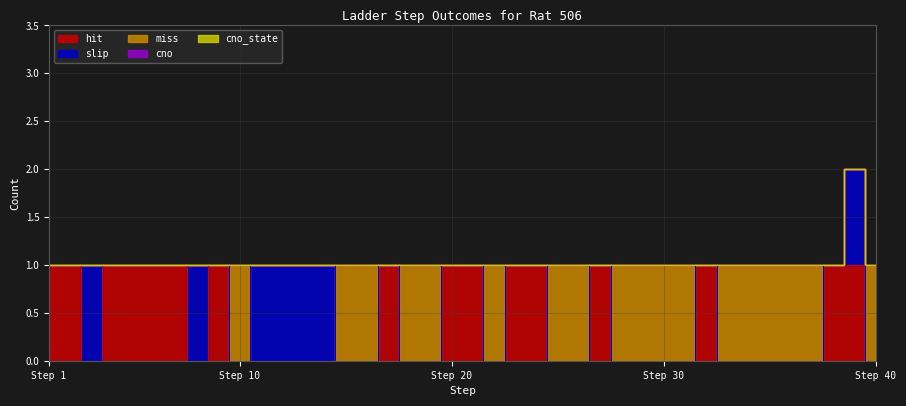

Count the number of data series in this chart.

5